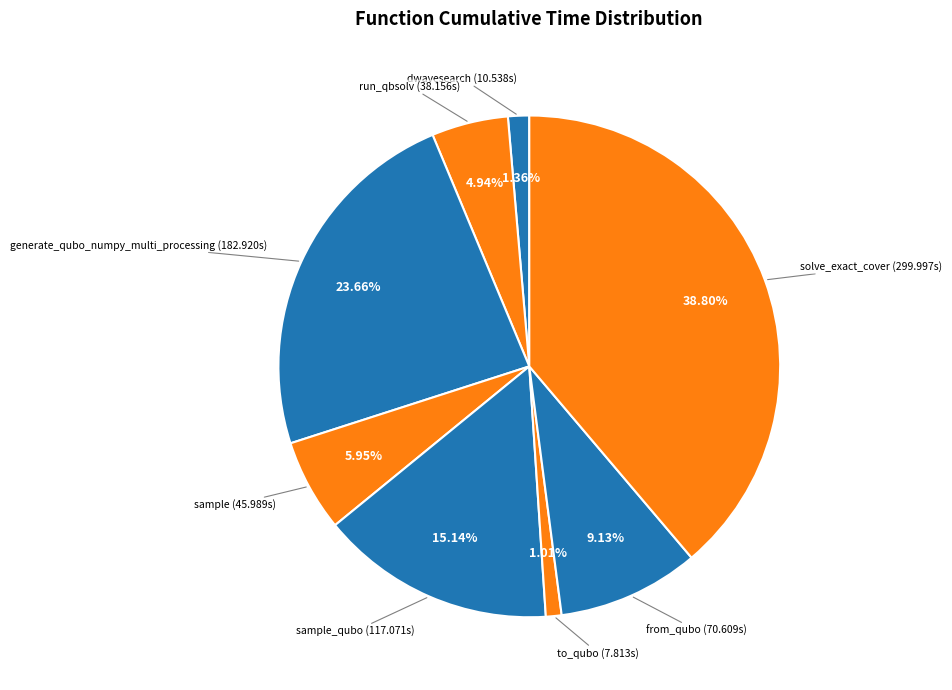

How many slices are in this pie chart?

8